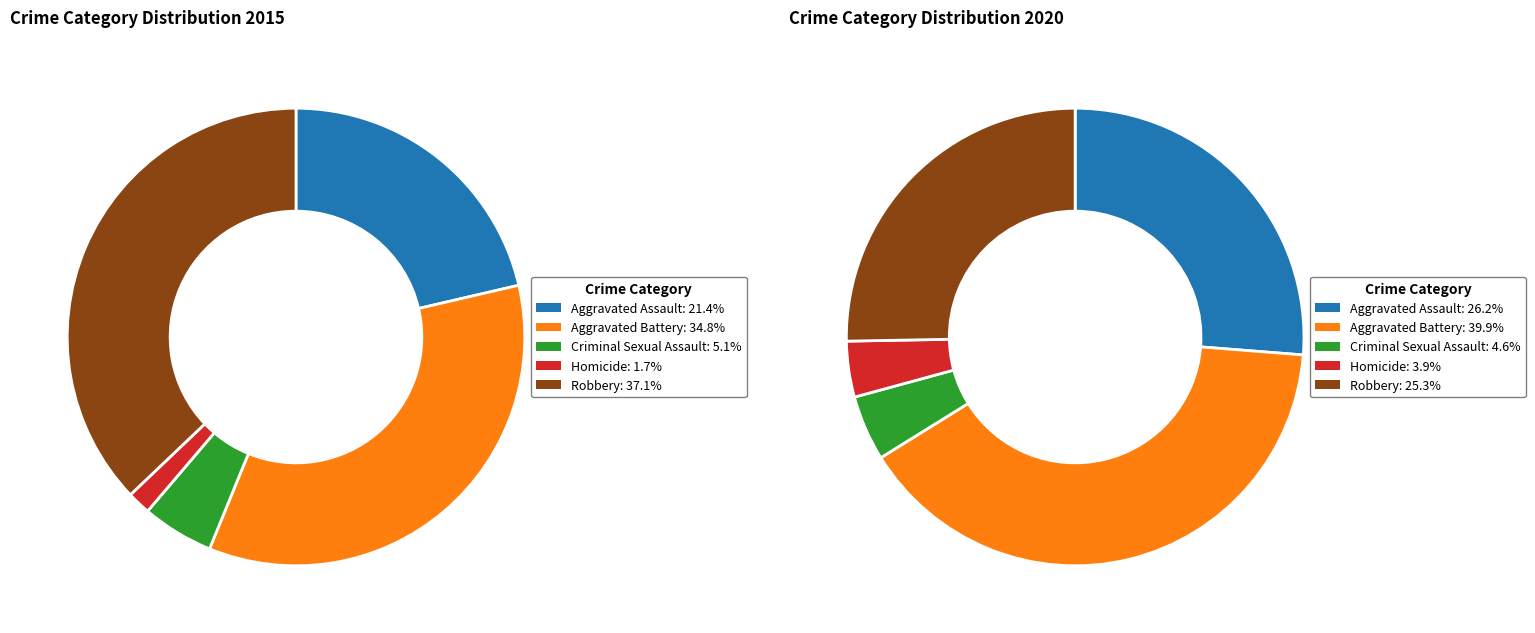

Which has a higher value, Aggravated Battery or Homicide?

Aggravated Battery